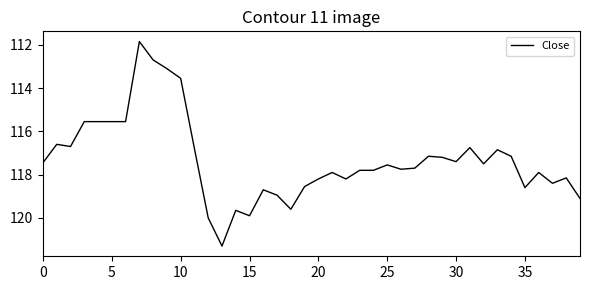

Count the number of data series in this chart.

1